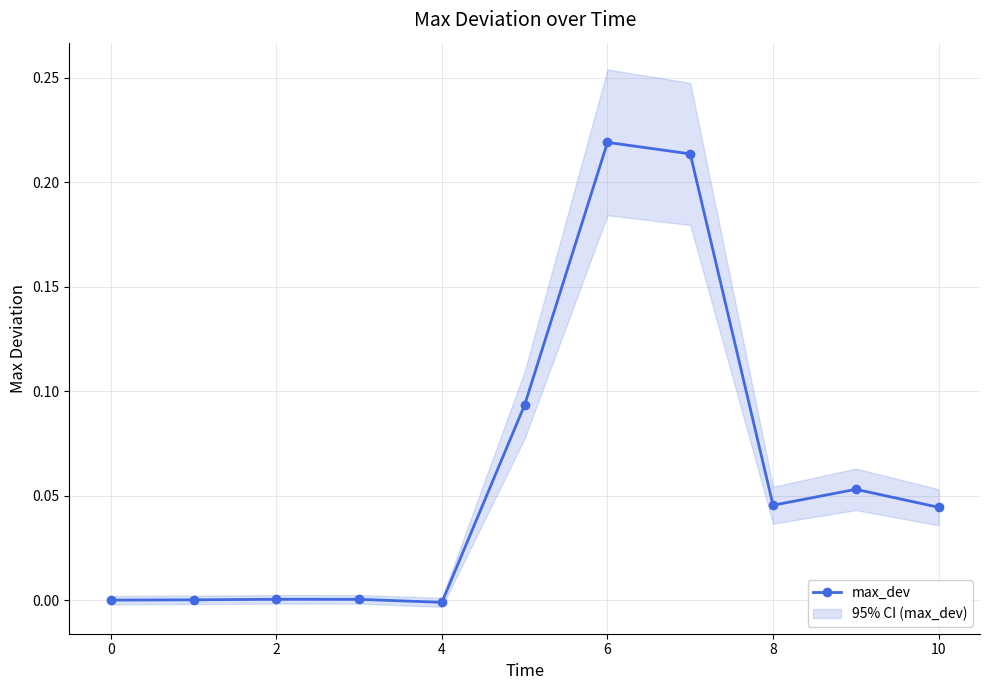

True or false: max_dev has a value of 0.1 at 10.

False